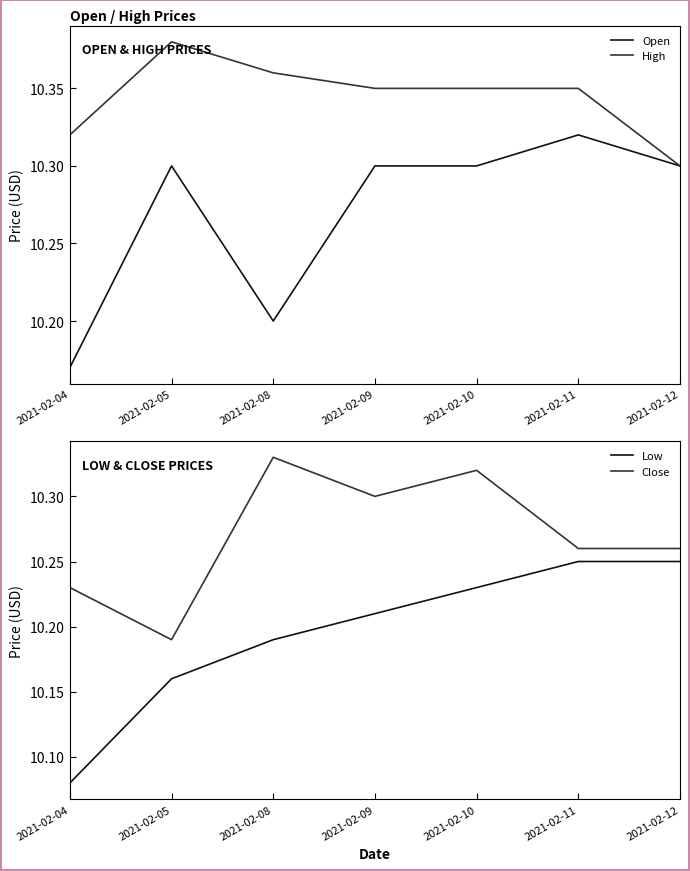

Does the chart display data point markers on the line(s)?

No